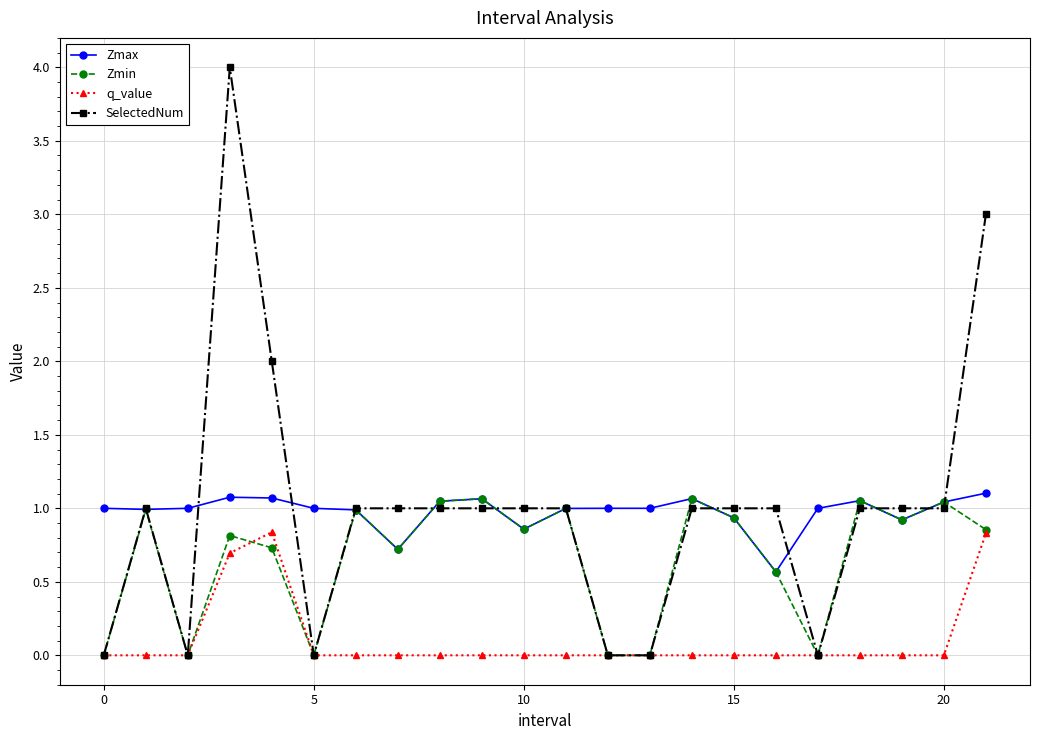

Which series has the widest spread of values?

SelectedNum